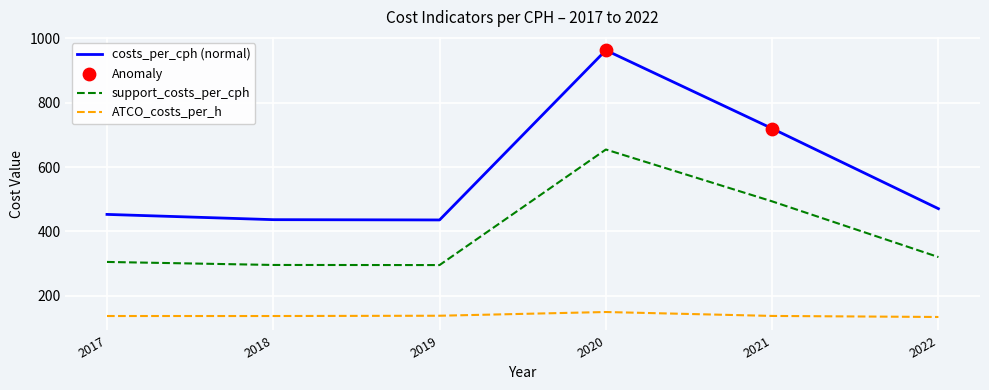

At how many categories does at least one series exceed 395?

6